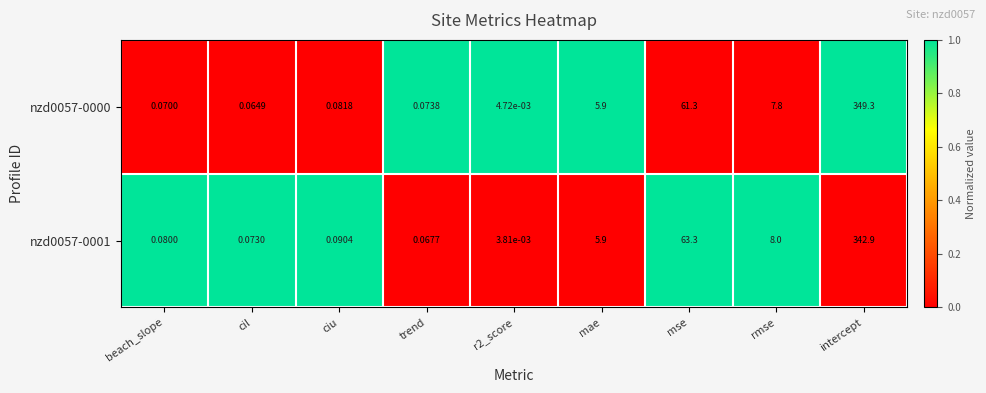

At which category does the chart reach its peak across all series?

intercept